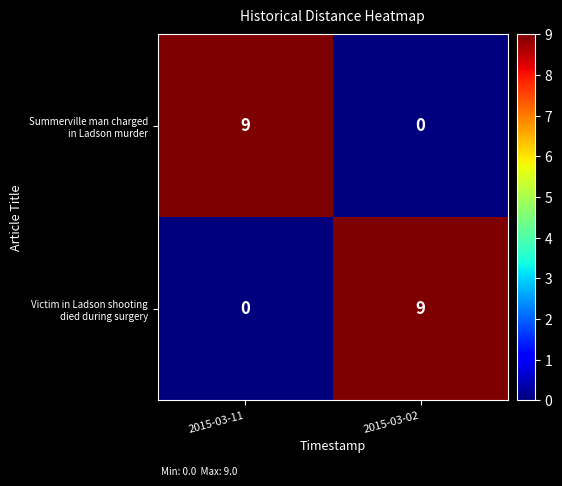

What is the spread (max minus min) of values at 2015-03-11?

9